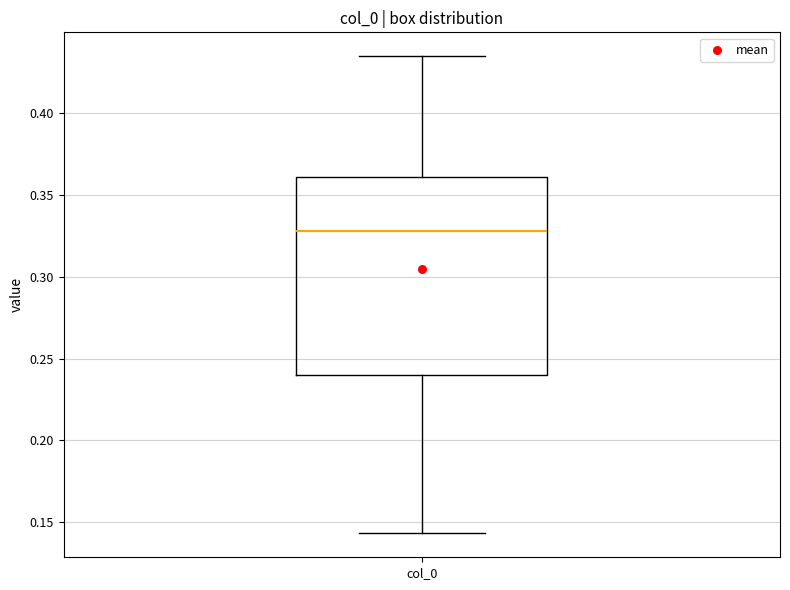

Where does the upper whisker of the box for col_0 end on the y-axis? The values are not printed on the chart, so give them approximately, as read against the axis.

0.435